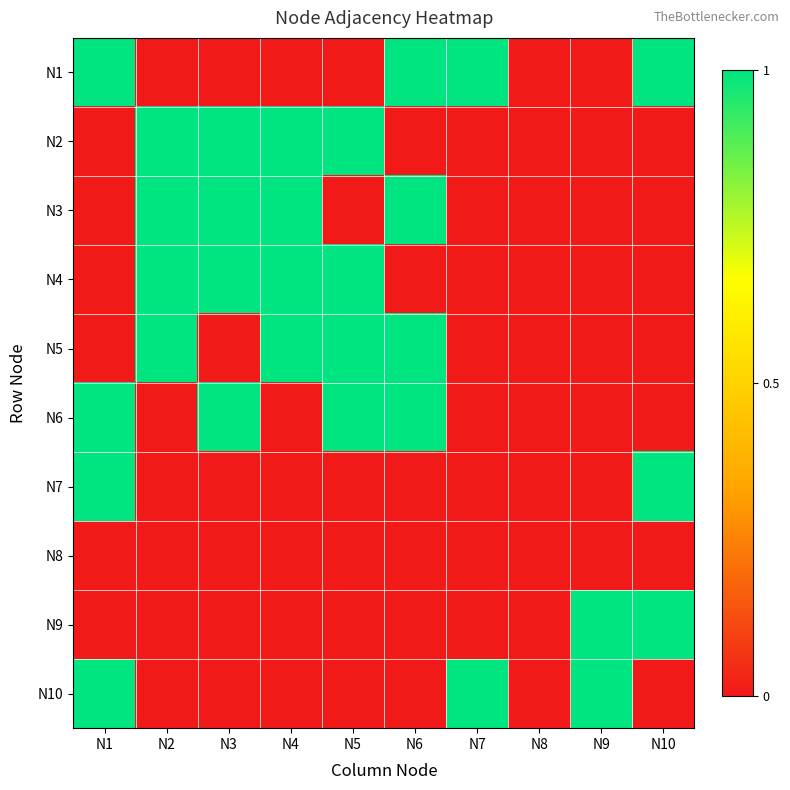

How many data points does each series have?

10